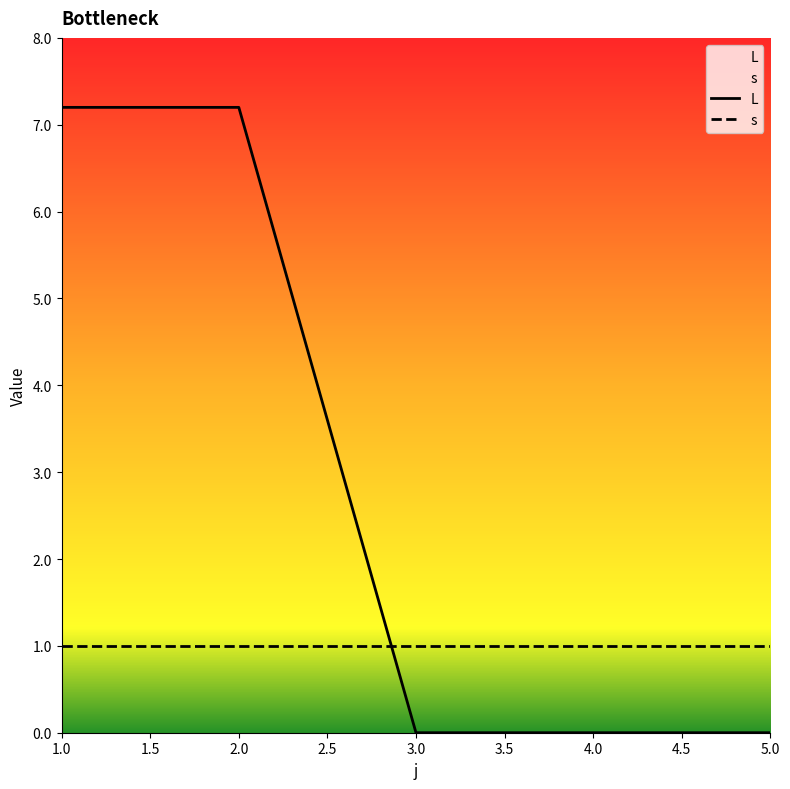

What is the difference between the values at 2 and 4?

7.2